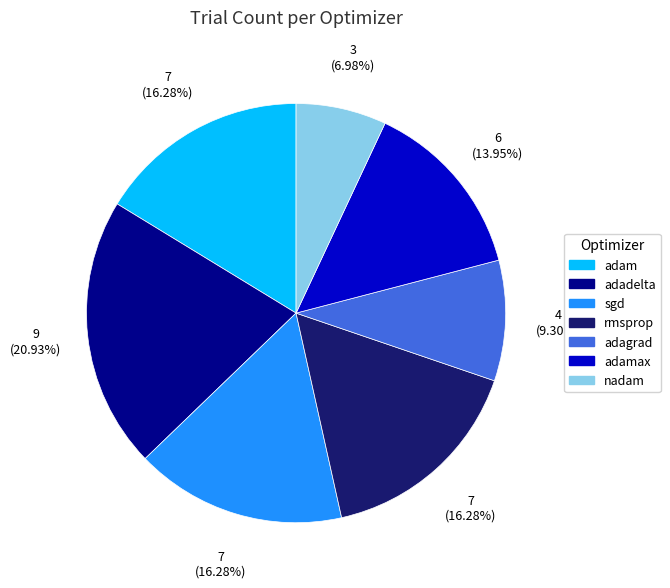

Is there any slice that represents more than half of the pie?

No